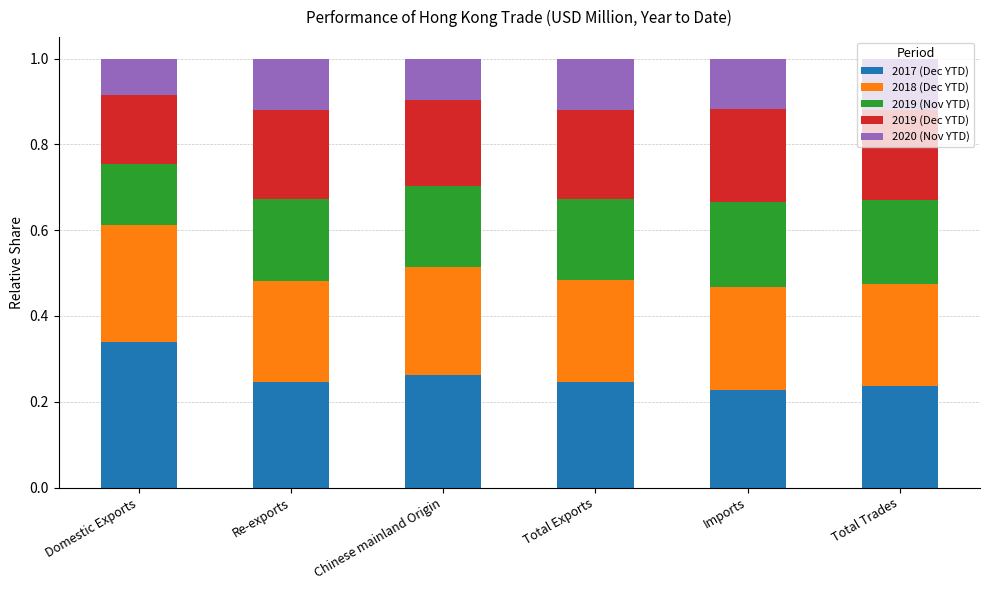

The value of 2017 (Dec YTD) at Total Exports is 0.1. True or false?

False